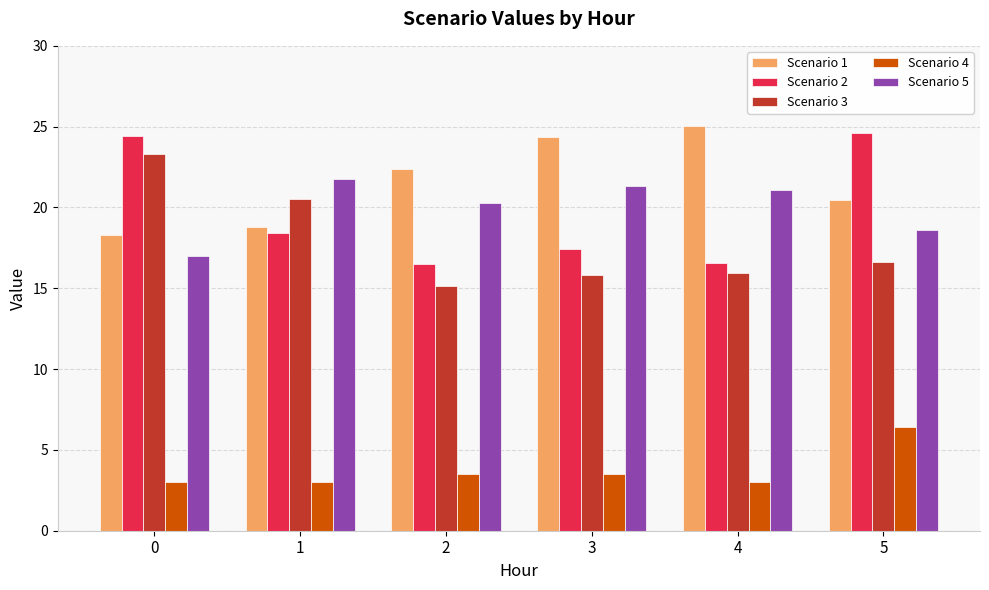

Between 0 and 3, which series saw the biggest shift?

Scenario 3